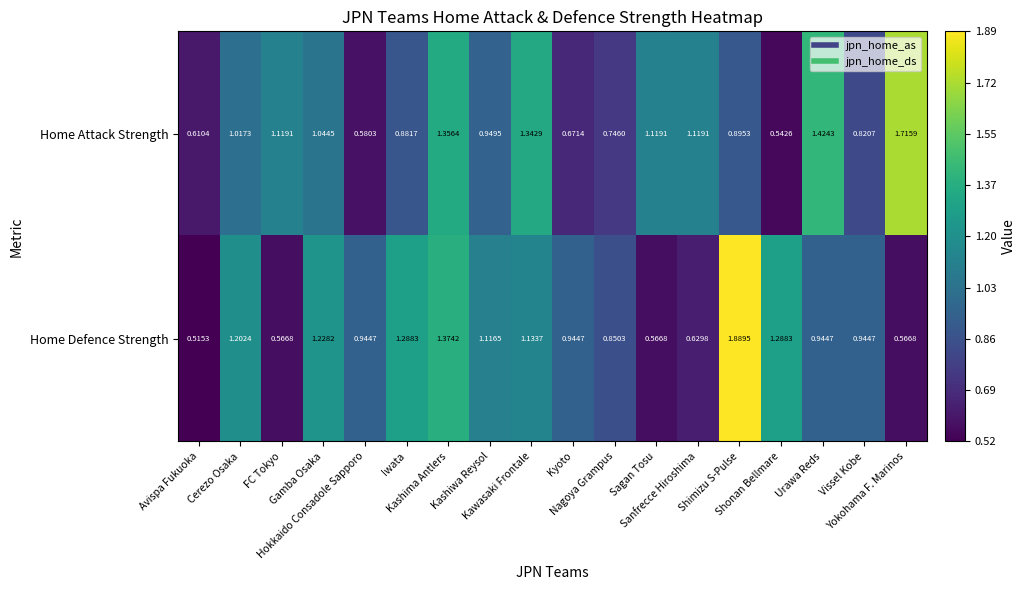

Which series has the widest spread of values?

Home Defence Strength